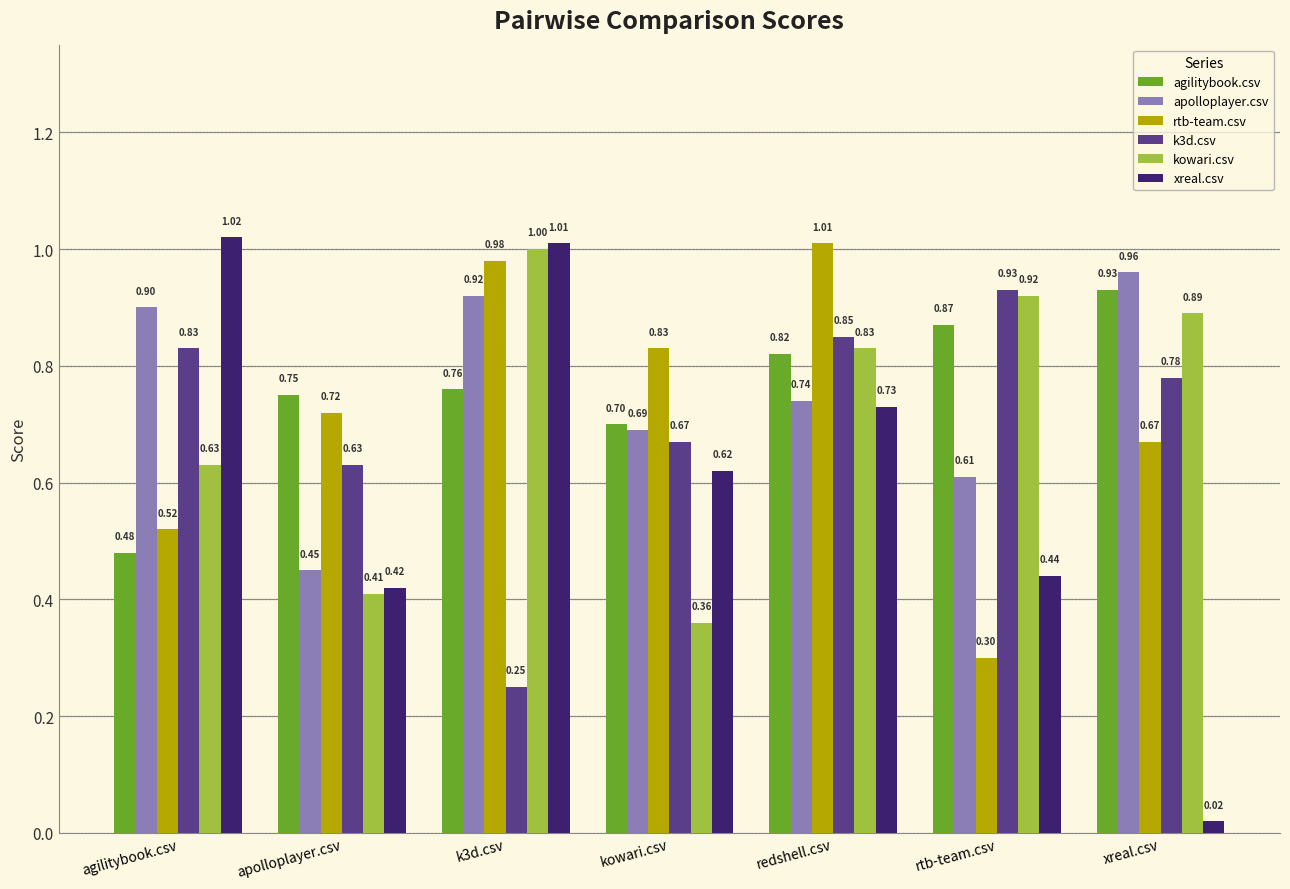

At which category is the sum across all series the highest?

redshell.csv